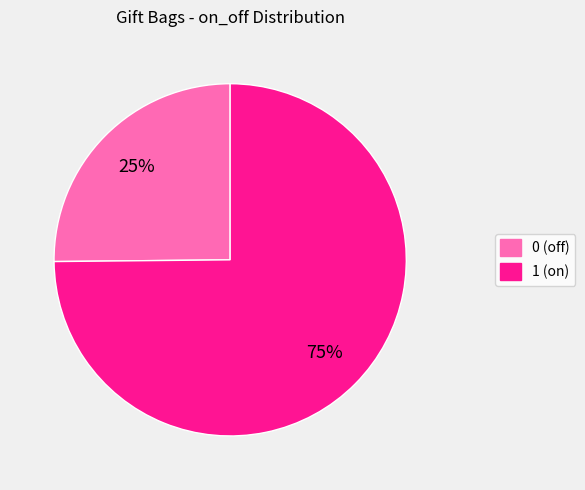

Rank the categories by value from highest to lowest.

1 (on), 0 (off)